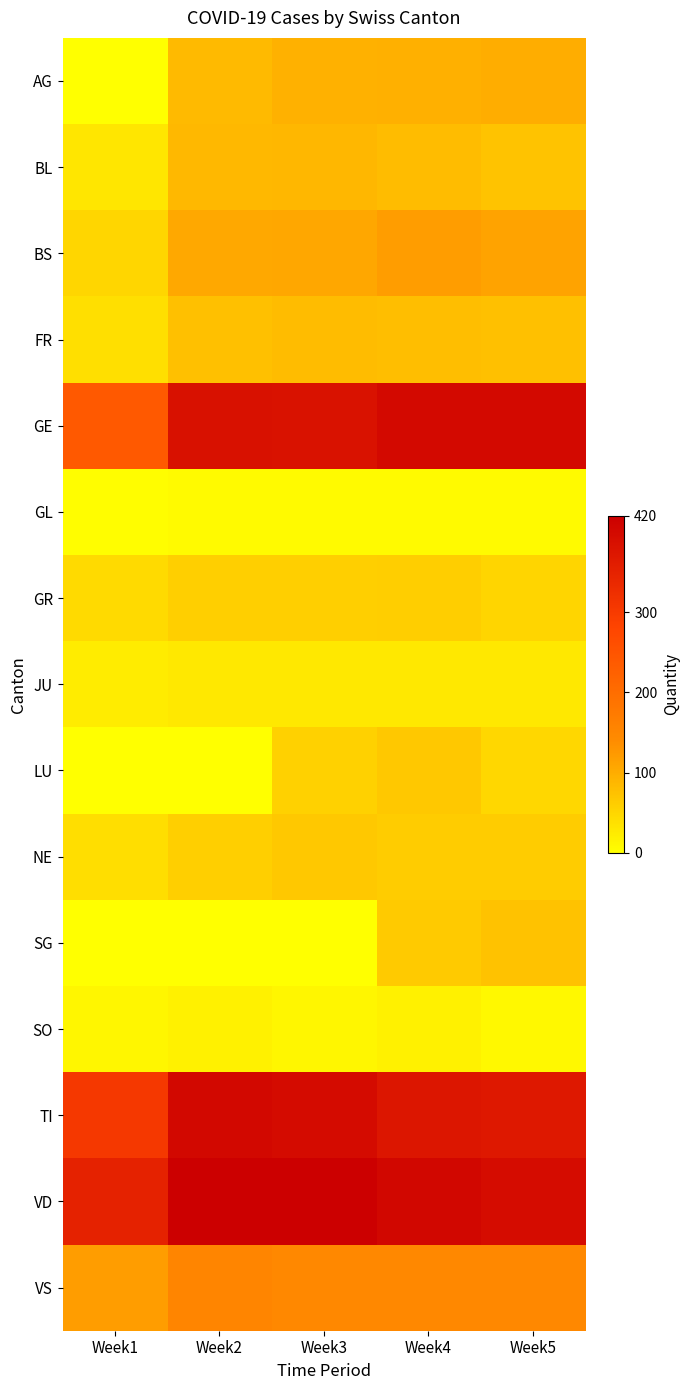

How many distinct data groups are displayed?

15